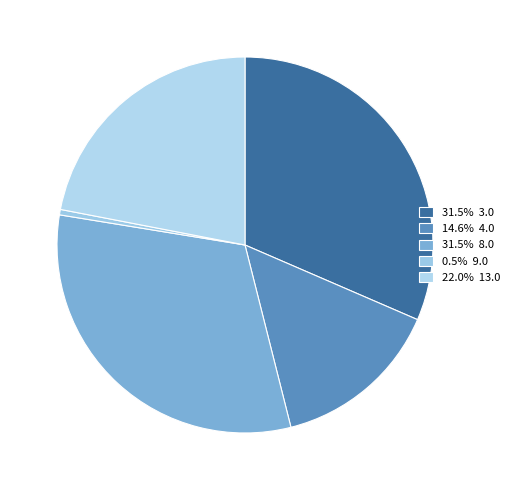

Count the number of slices in the pie.

5